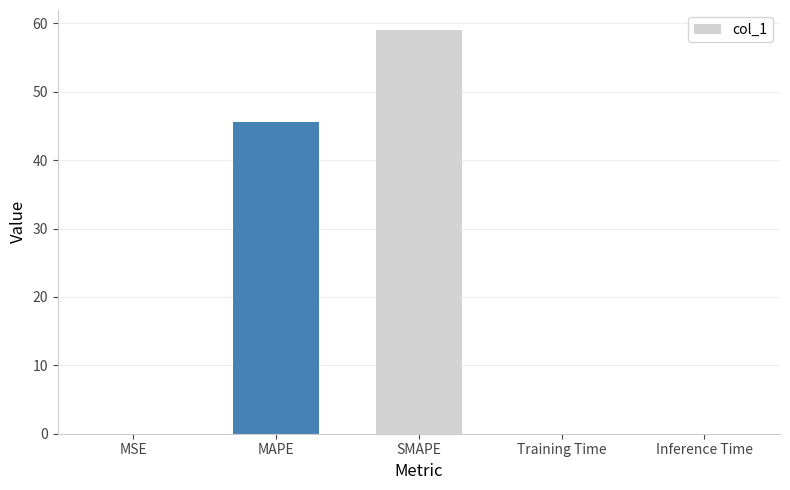

Which label corresponds to the largest value in the chart?

SMAPE